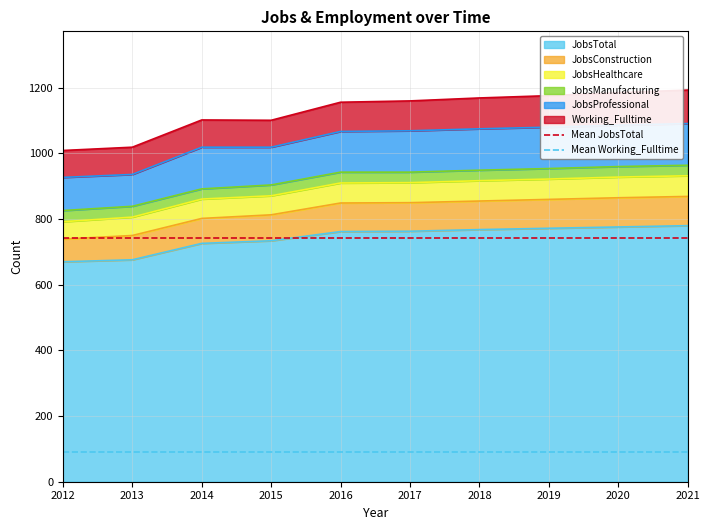

Is it true that JobsTotal equals 1380 at 2019?

False